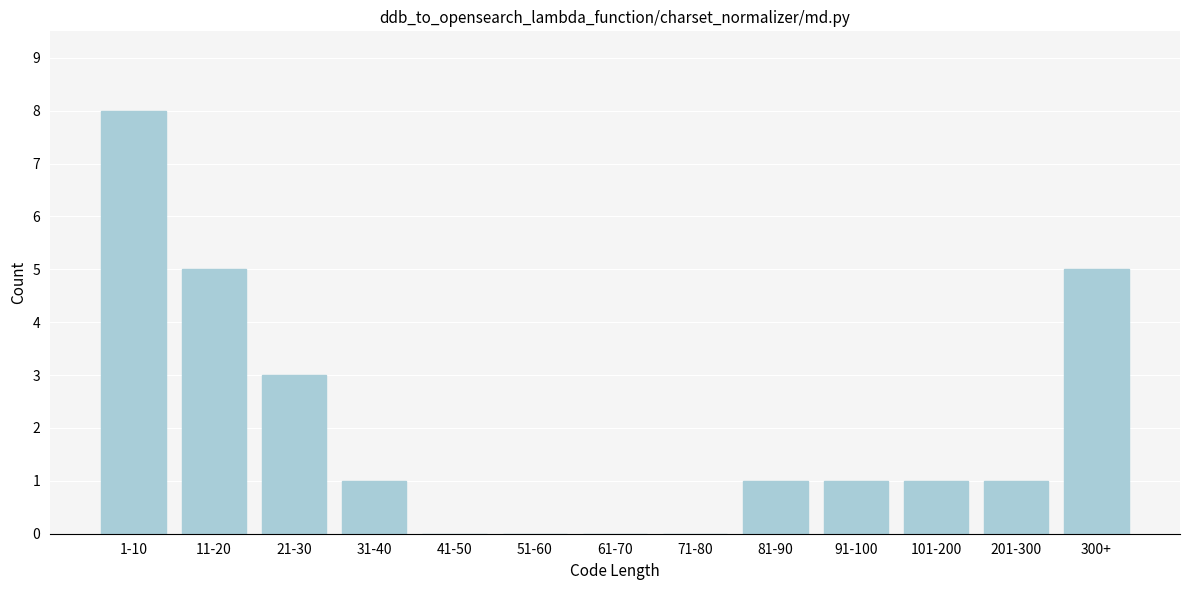

Reading left to right, transcribe all the data shown in this chart.

1-10=8	11-20=5	21-30=3	31-40=1	41-50=0	51-60=0	61-70=0	71-80=0	81-90=1	91-100=1	101-200=1	201-300=1	300+=5